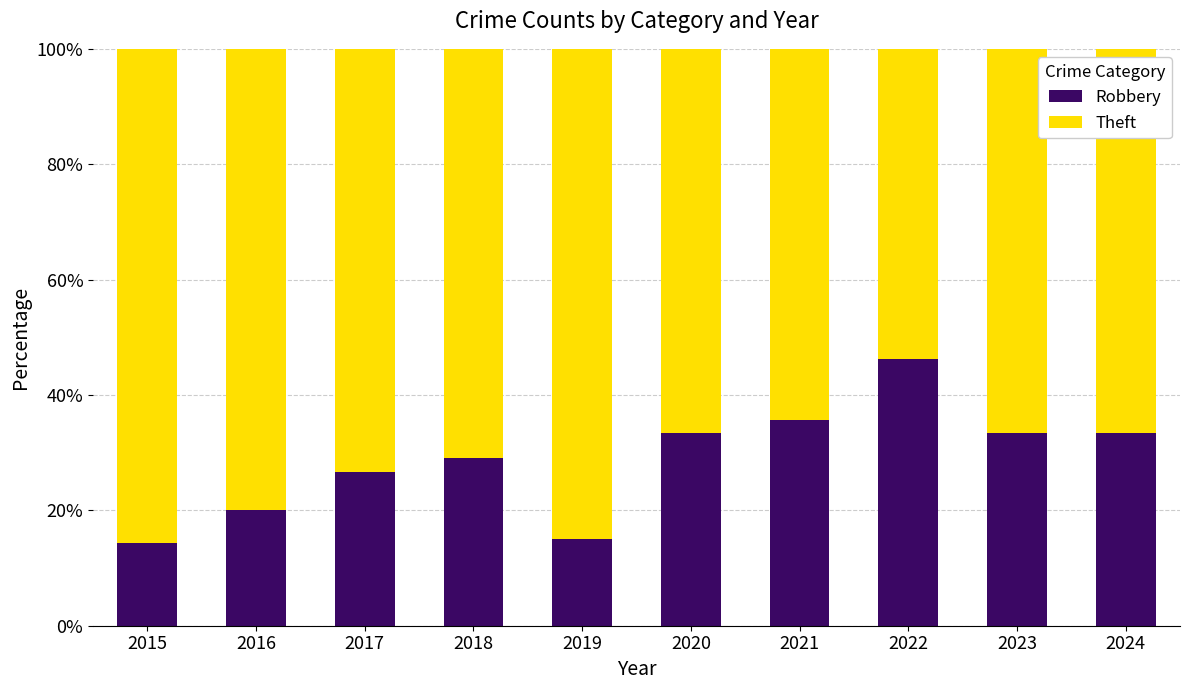

At which label does Robbery reach its peak?

2022